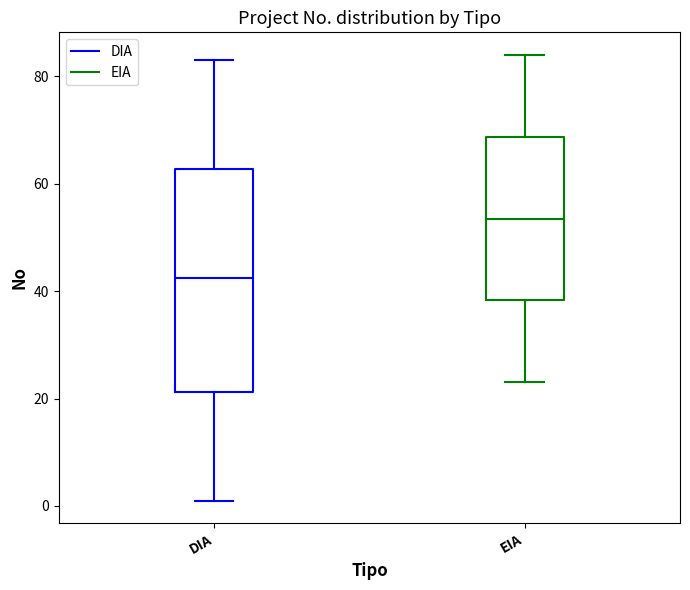

Reading left to right, read every box against the y-axis: the position of its median line, the range the box covers, and the ends of its whiskers. The values are not printed on the chart, so give them approximately, as read against the axis.

DIA: median 42, box 22 to 62, whiskers 2 to 84
EIA: median 54, box 38 to 68, whiskers 24 to 84